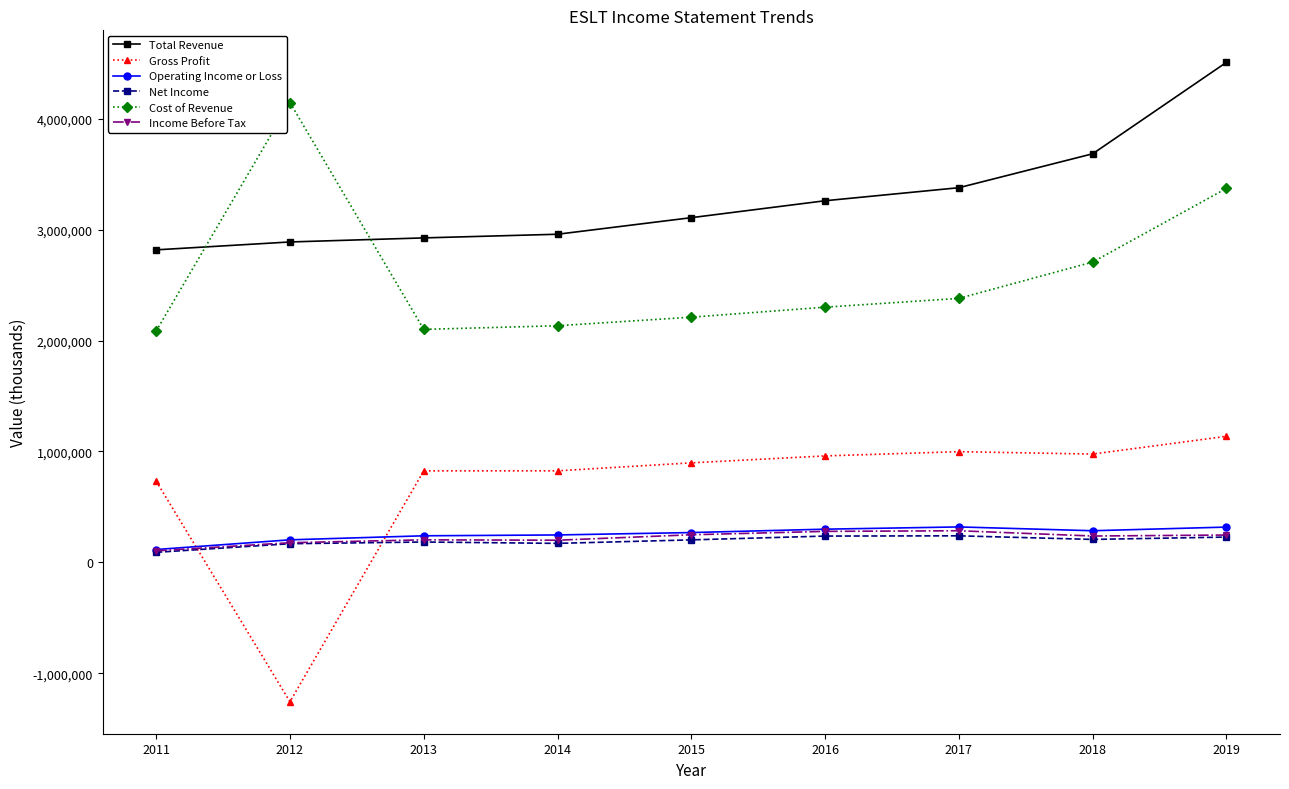

Which series changed the most between 2012 and 2019?

Gross Profit